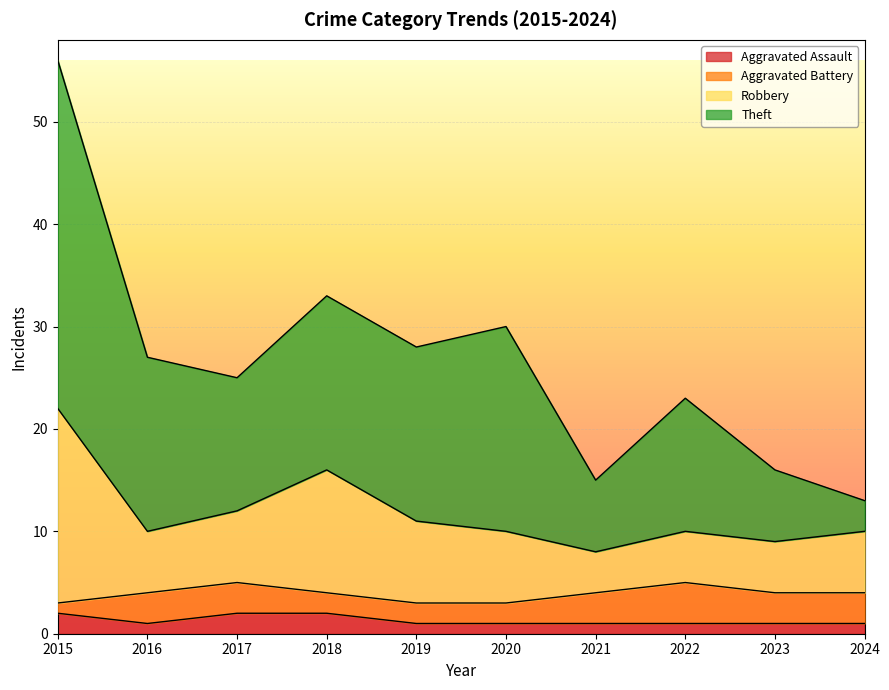

At which category is the sum across all series the highest?

2015